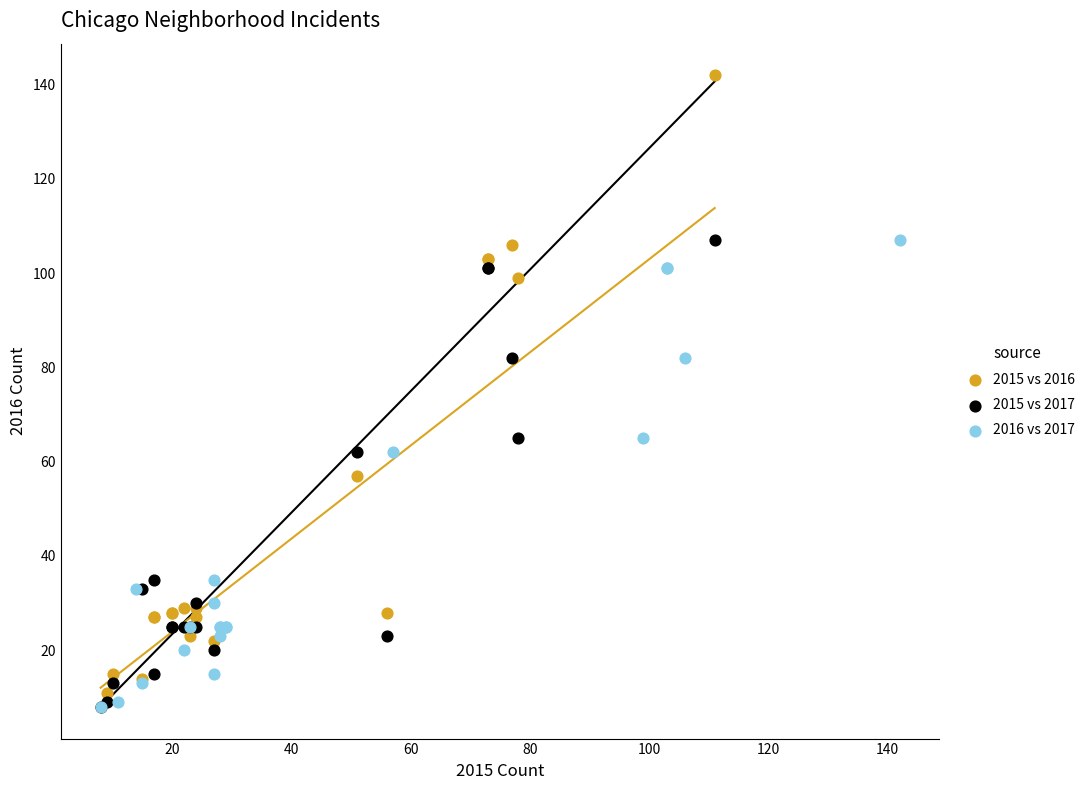

Which series has the widest spread of Y values?

2015 vs 2016